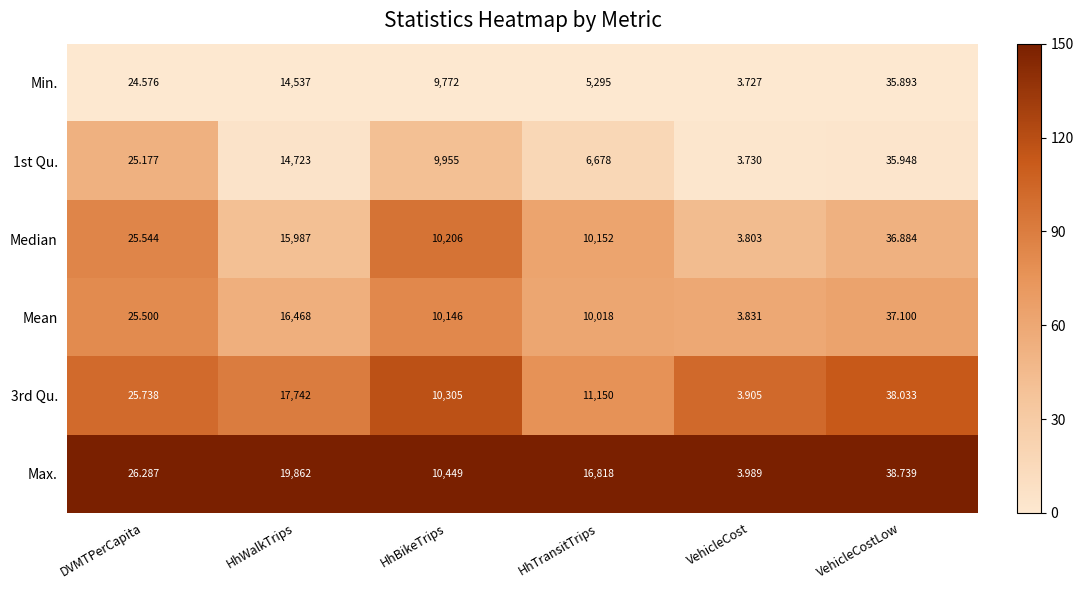

At which label does Mean reach its peak?

HhWalkTrips